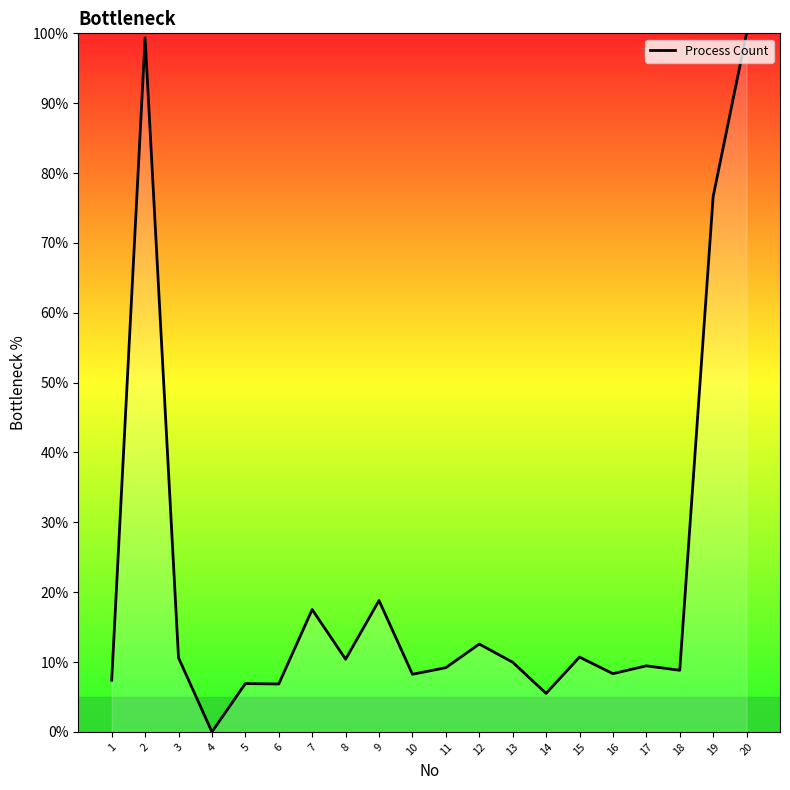

The value at 12 is 22.4. True or false?

False